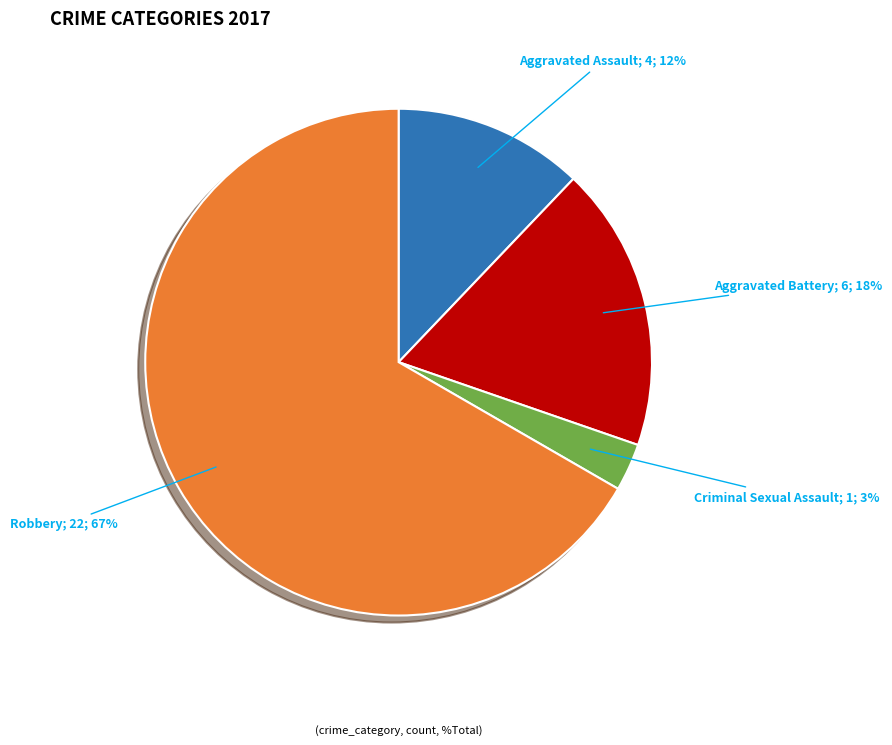

Count the number of slices in the pie.

4